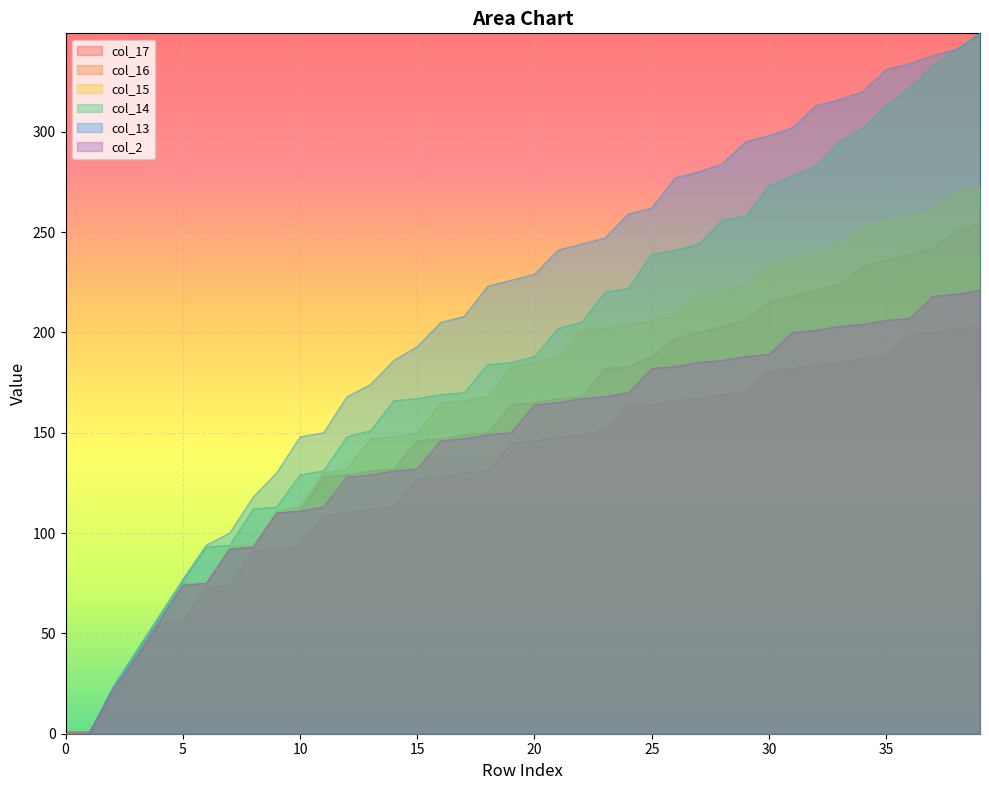

What is the difference between the second highest and second lowest values in the col_13 series?

341